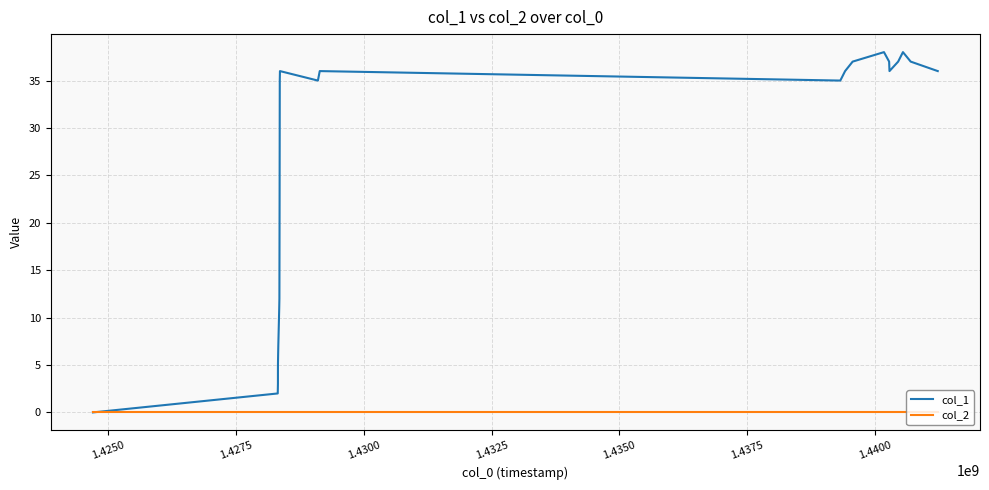

List the series in order of their overall mean, highest first.

col_1, col_2